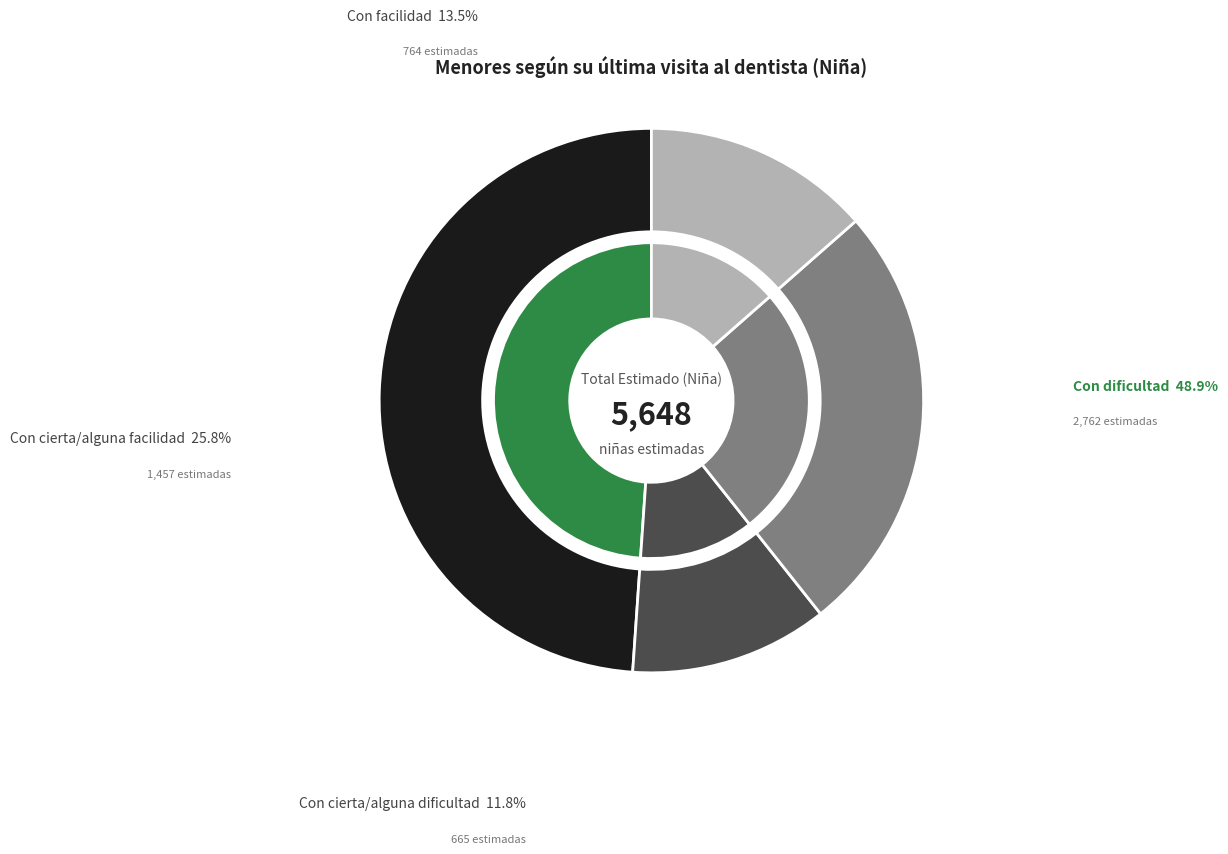

To the nearest percent, what is the combined percentage of Con facilidad and Con cierta/alguna facilidad?

39%